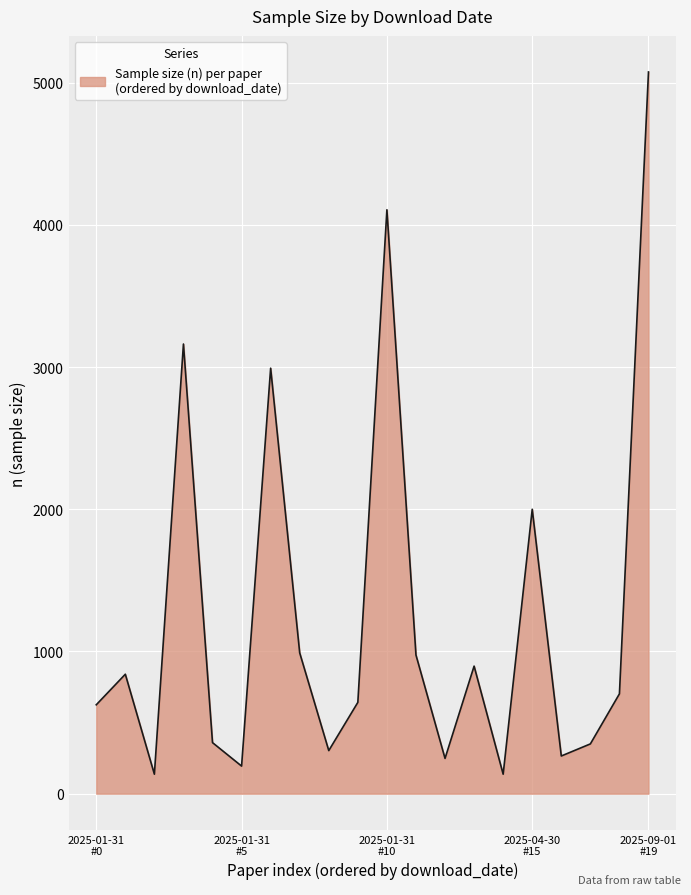

What is the minimum value shown in the chart?

137